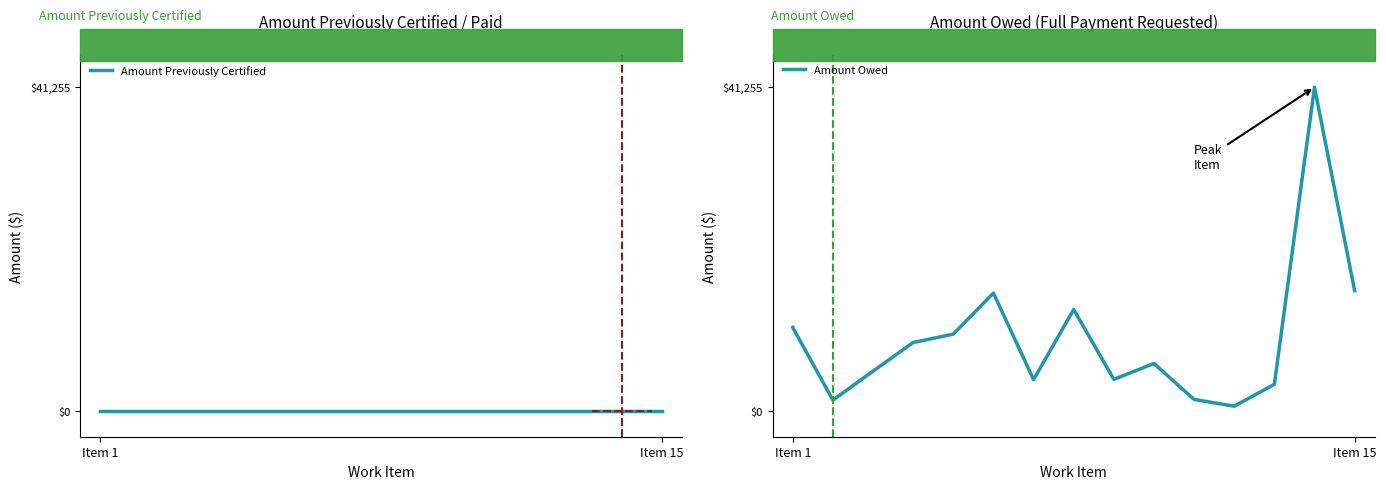

Reading right to left, transcribe all the data shown in this chart.

Amount Previously Certified: 0.0	0.0	0.0	0.0	0.0	0.0	0.0	0.0	0.0	0.0	0.0	0.0	0.0	0.0	0.0
Amount Owed: 15317.3	41255.5	3379.1	590.3	1457.1	6039.0	4014.3	12919.0	3974.1	15018.3	9776.4	8706.9	5060.3	1362.6	10632.0